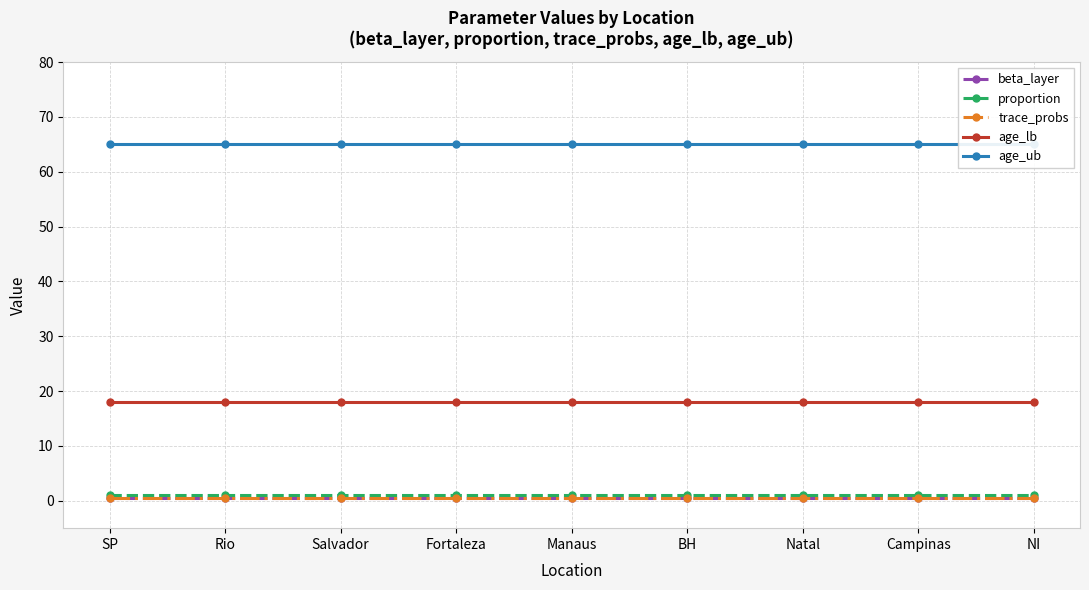

How many categories are shown in the chart?

9